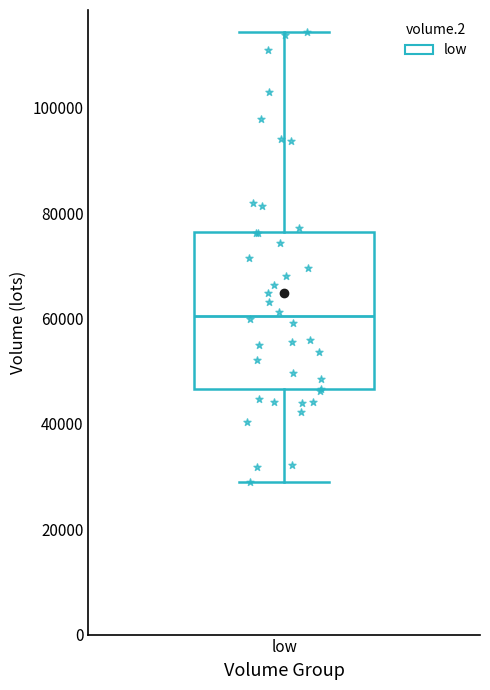

Read this box plot against the y-axis: the position of the median line, the range covered by the box, and the ends of both whiskers. The values are not printed on the chart, so give them approximately, as read against the axis.

median 60000, box 46000 to 76000, whiskers 28000 to 114000